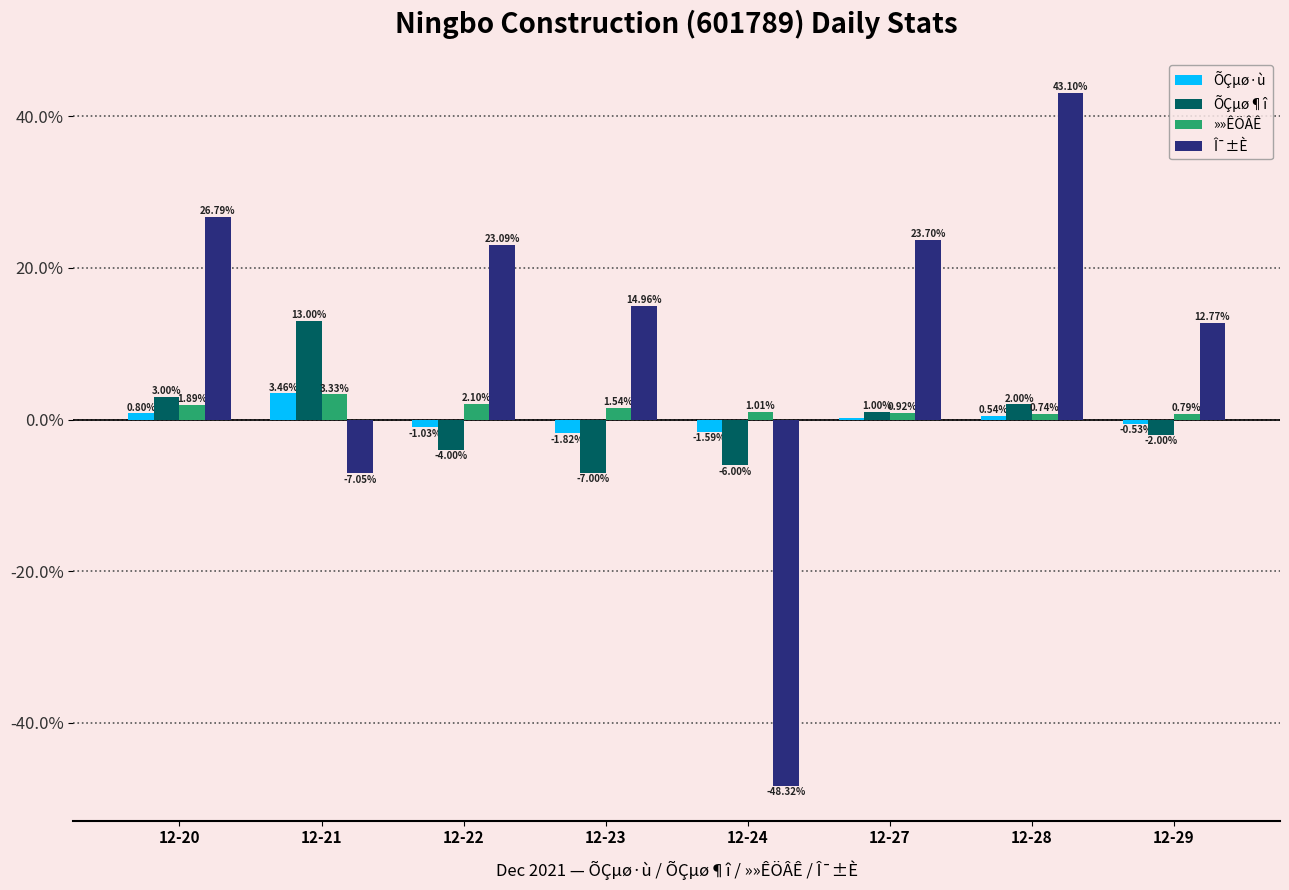

List the series in order of their peak value, highest first.

Î¯±È, ÕÇµø¶î, ÕÇµø·ù, »»ÊÖÂÊ